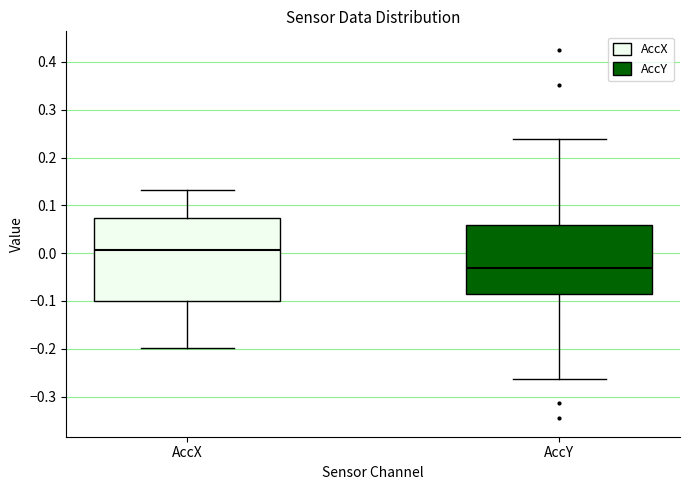

Comparing the boxes themselves (not the whiskers), which one is the tallest?

AccX